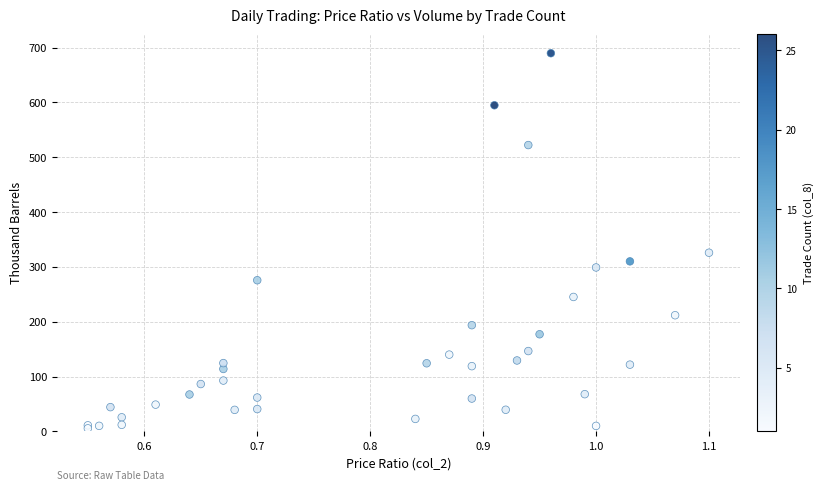

What Y value in the scatter plot is closest to 347?

325.9